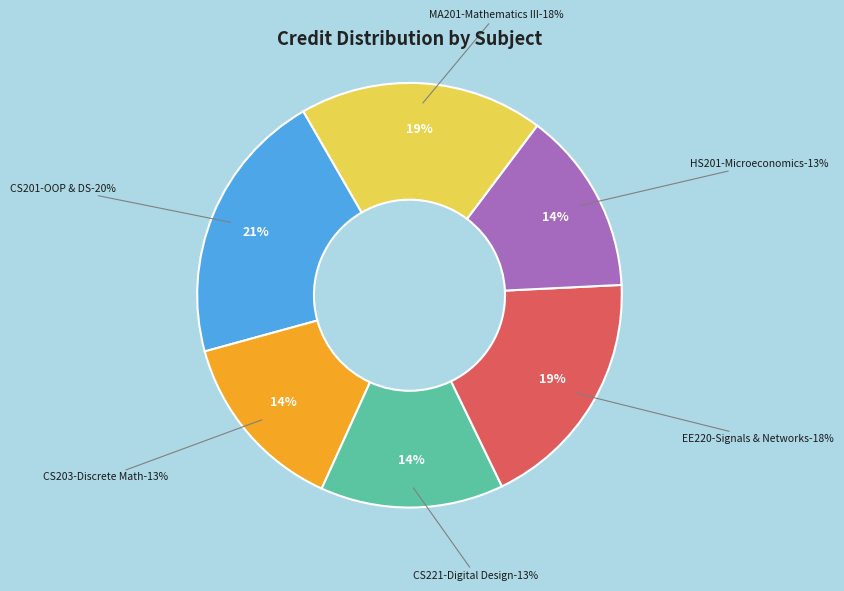

Is HS201 - Introductory Microeconomics the majority of the pie?

No